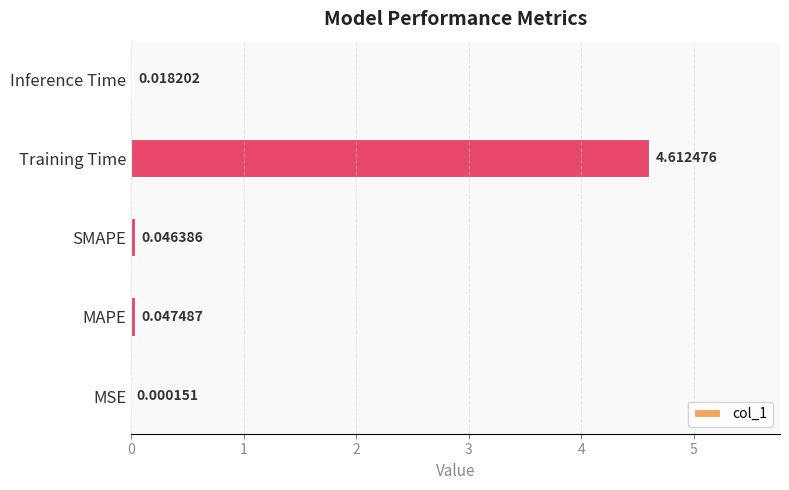

What is the sum of all values?

4.7